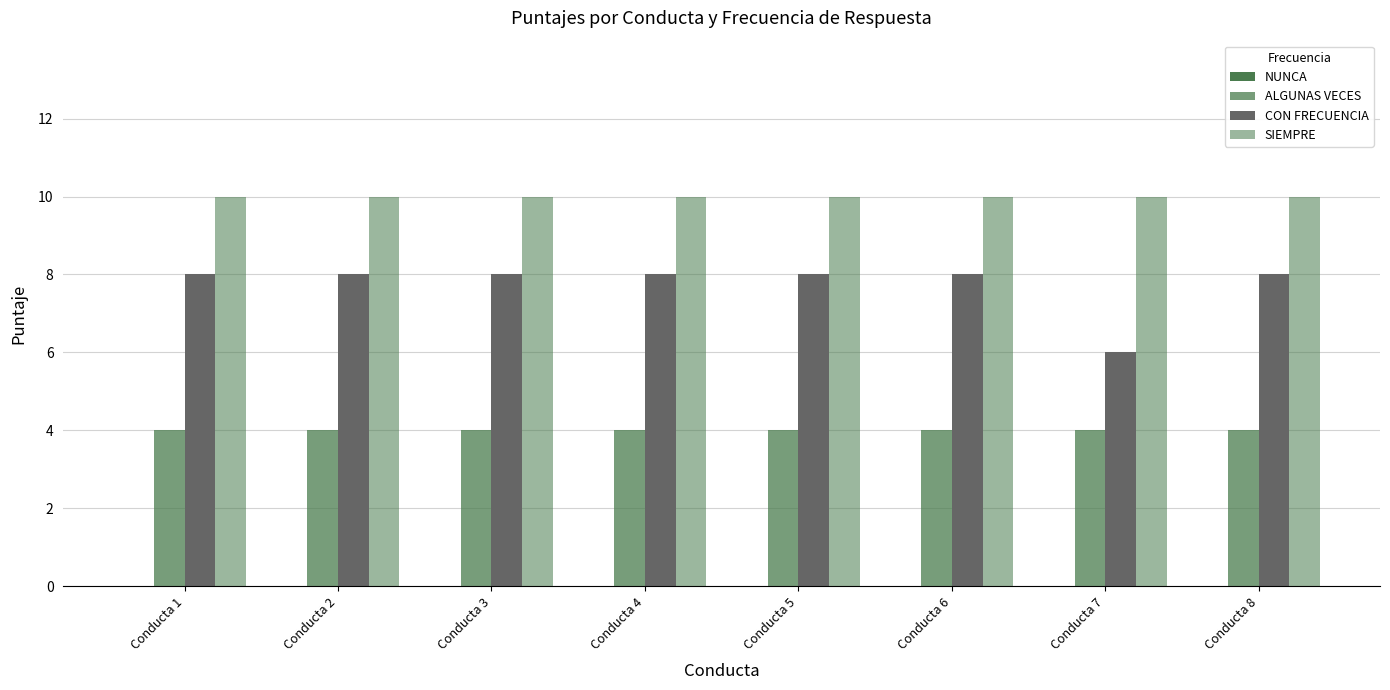

Rank the series at Conducta 5 from lowest to highest value.

NUNCA, ALGUNAS VECES, CON FRECUENCIA, SIEMPRE